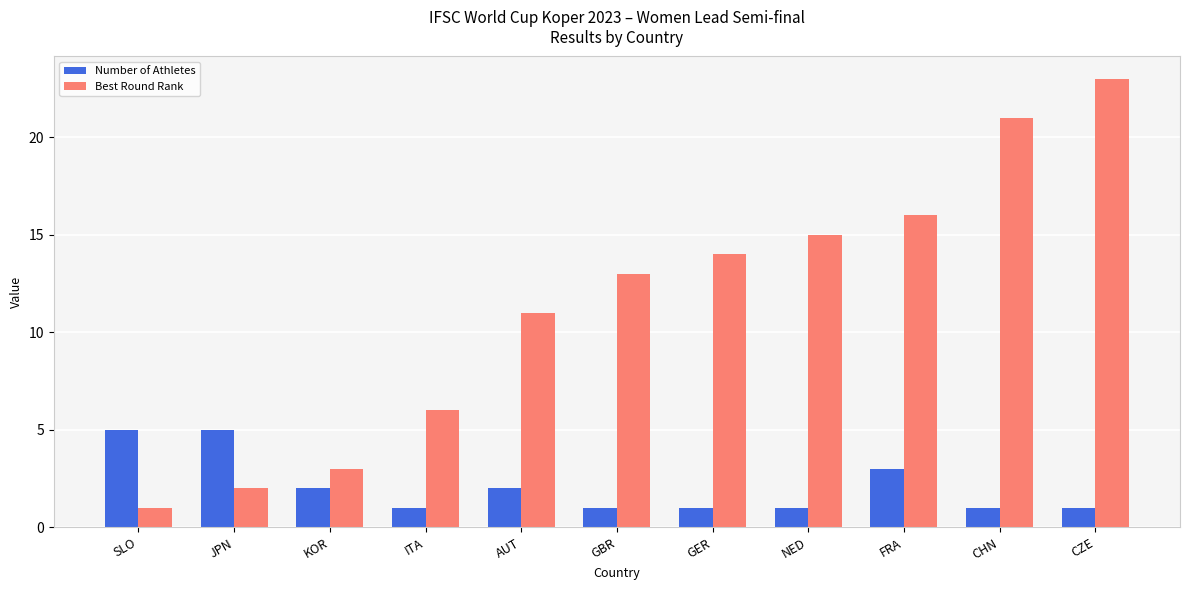

What are all the series names shown in the legend?

Number of Athletes, Best Round Rank